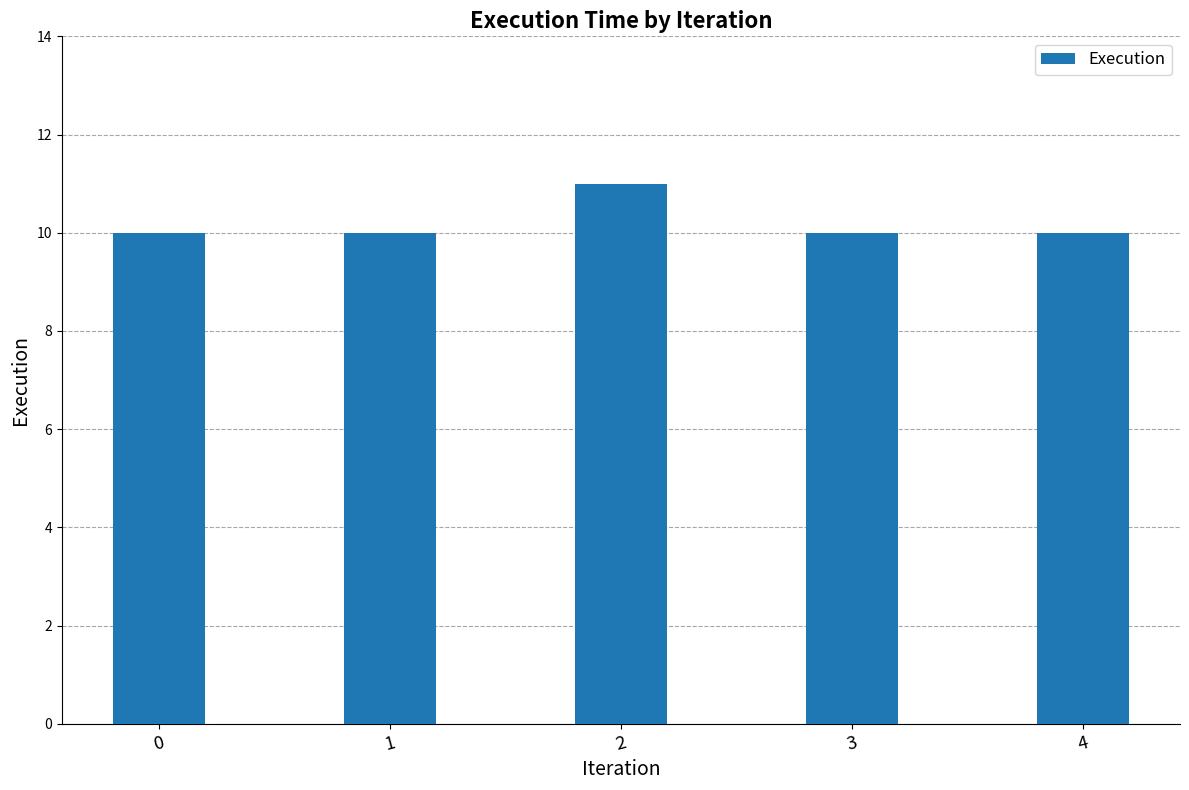

What is the greatest value displayed?

11